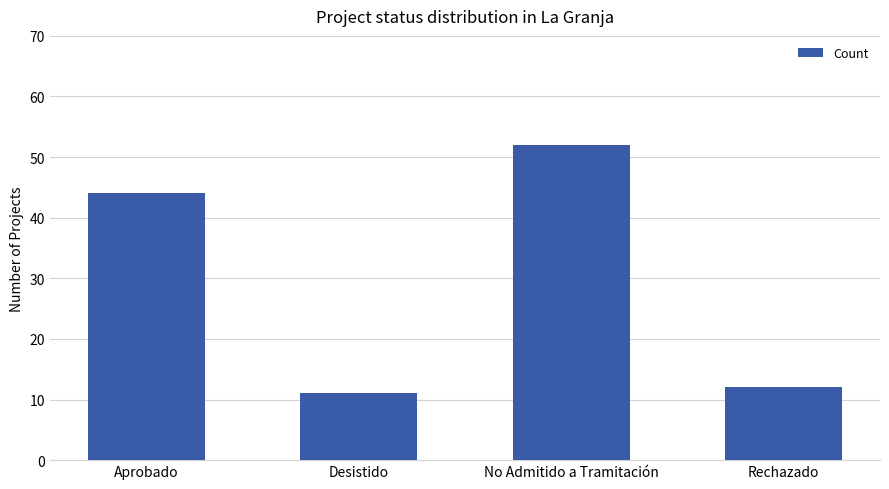

Reading left to right, what are all the values shown in this chart?

Aprobado=44	Desistido=11	No Admitido a Tramitación=52	Rechazado=12